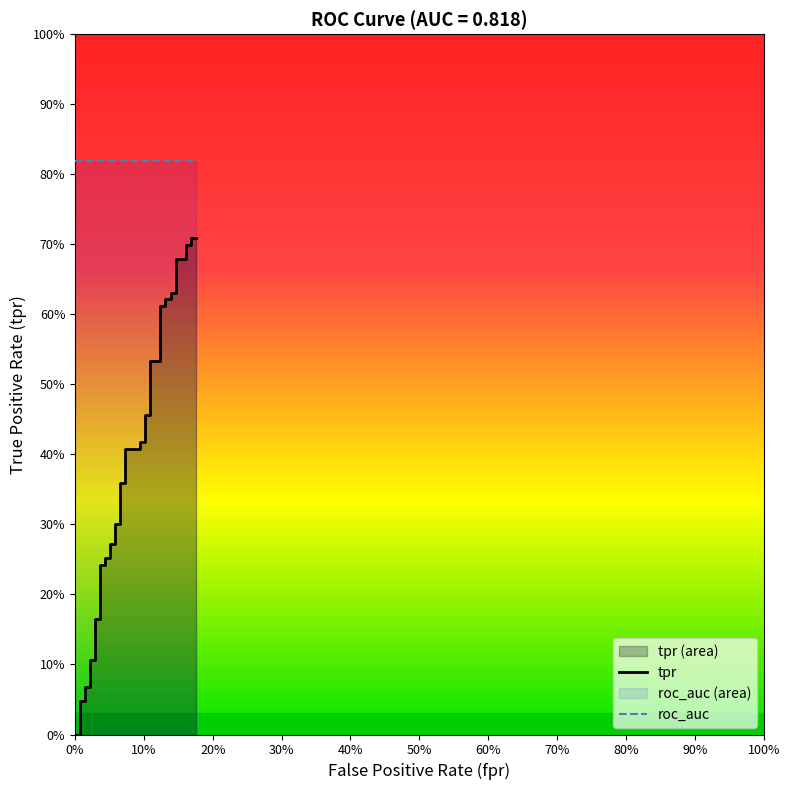

What is the sum of all values?

15.2